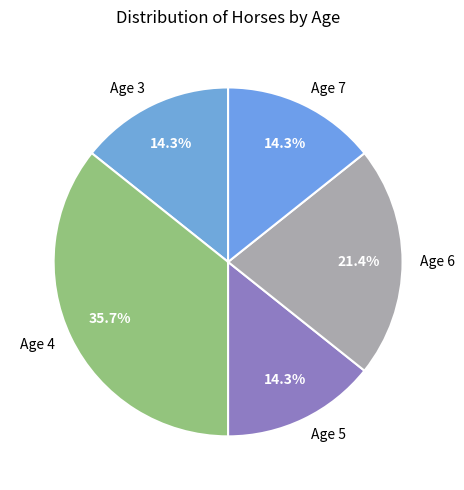

What is the largest slice in the pie chart?

Age 4